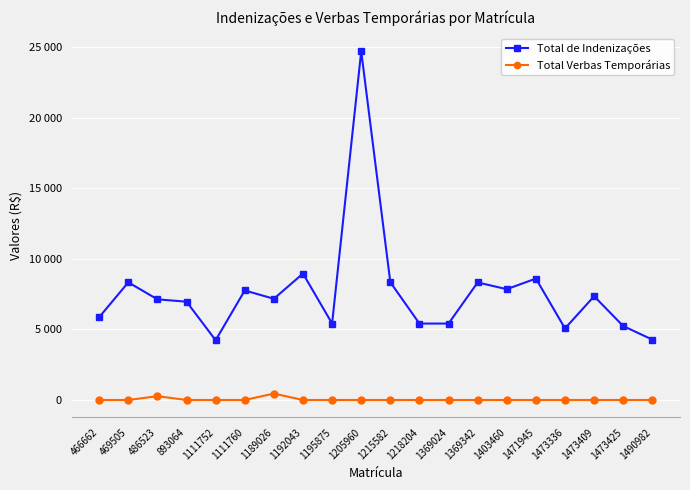

What are all the series names shown in the legend?

Total de Indenizações, Total Verbas Temporárias